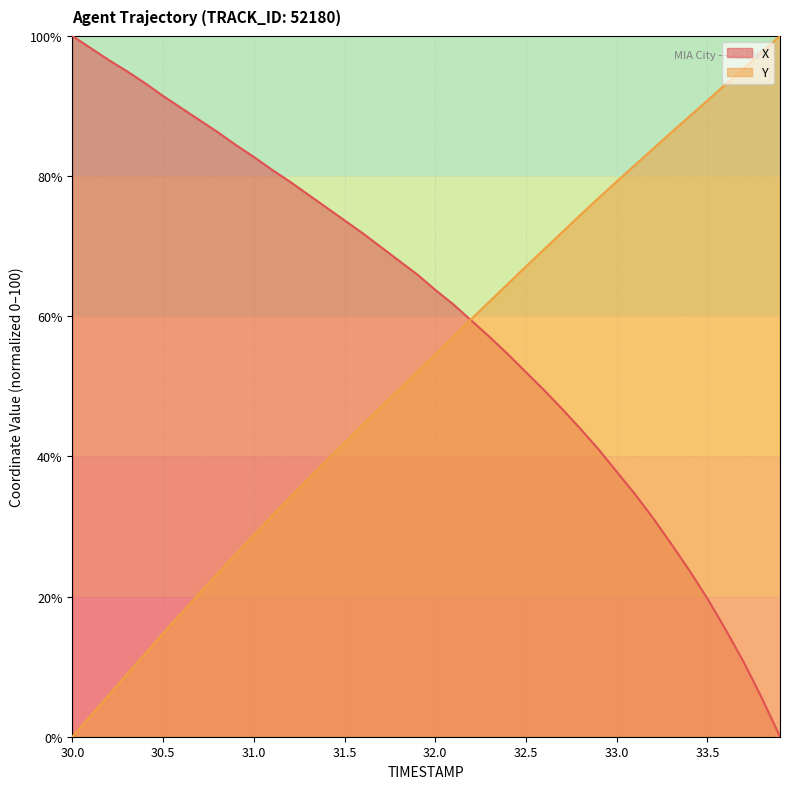

What is the spread (max minus min) of values at 30.4?

81.5